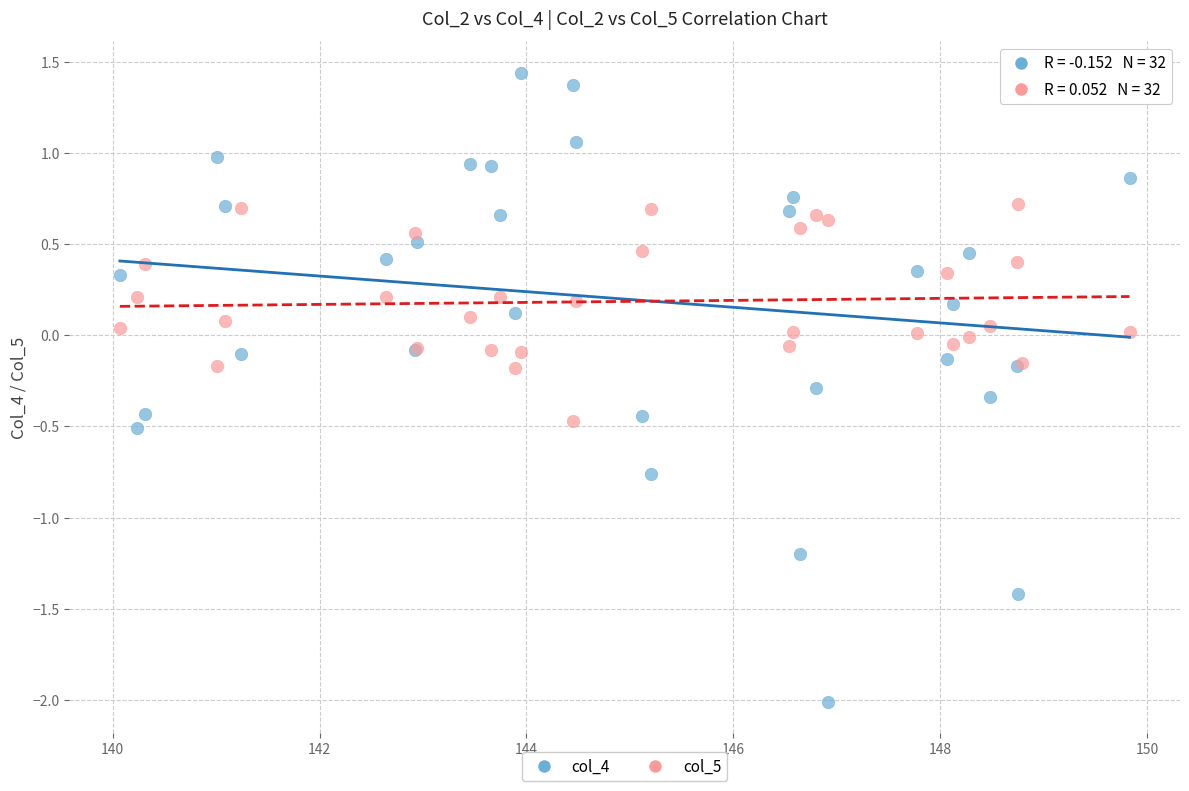

Which series contains the highest Y value?

col_4